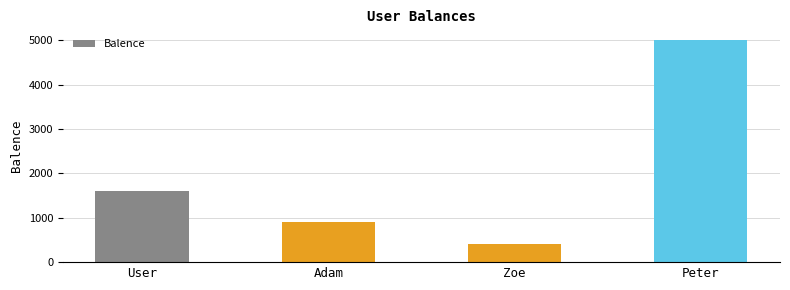

The chart shows a value of 5000 at Peter. True or false?

True